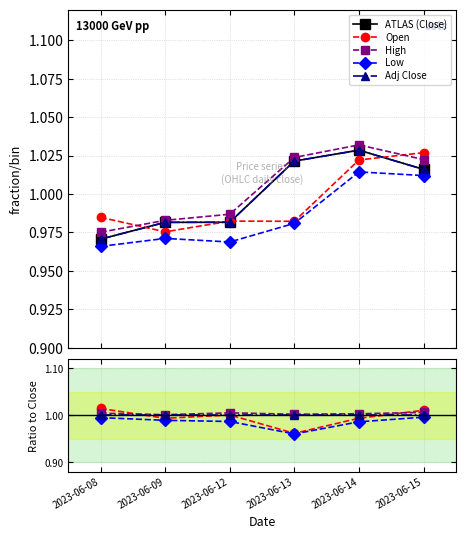

What is the value of the Open point at the 6th from the left?

1.0